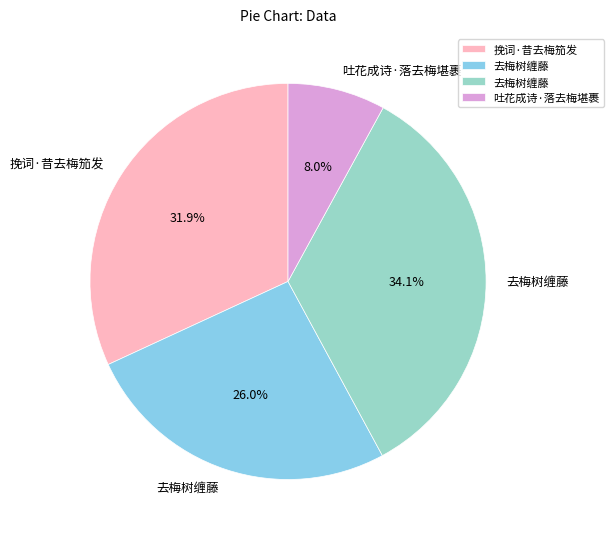

Is there any slice that represents more than half of the pie?

No